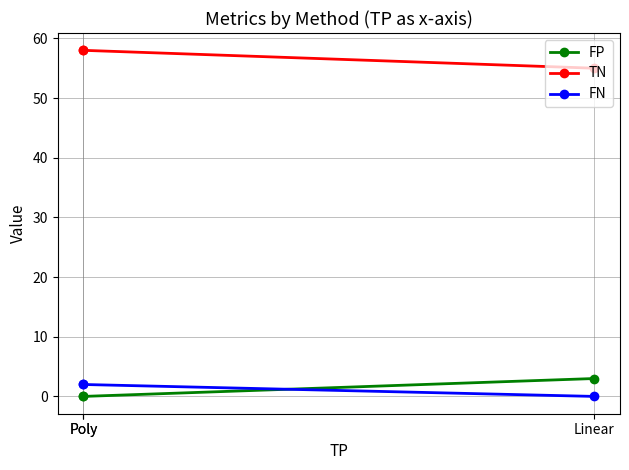

Is the value of FN at Poly greater than the value of FP at Linear?

No